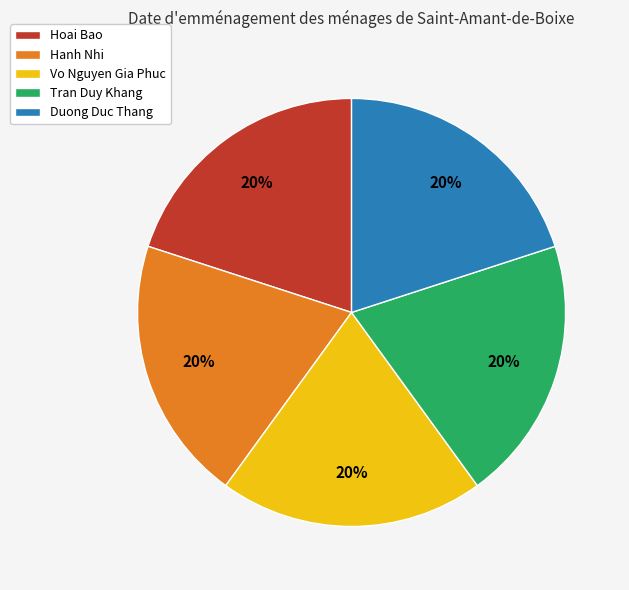

Do Tran Duy Khang and Hanh Nhi together represent more than half of the pie?

No